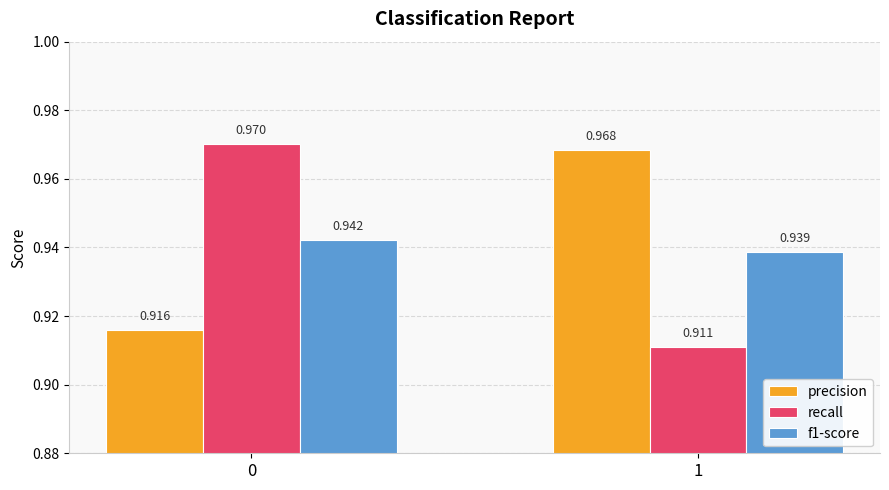

The precision series shows 1.3 at 0. True or false?

False